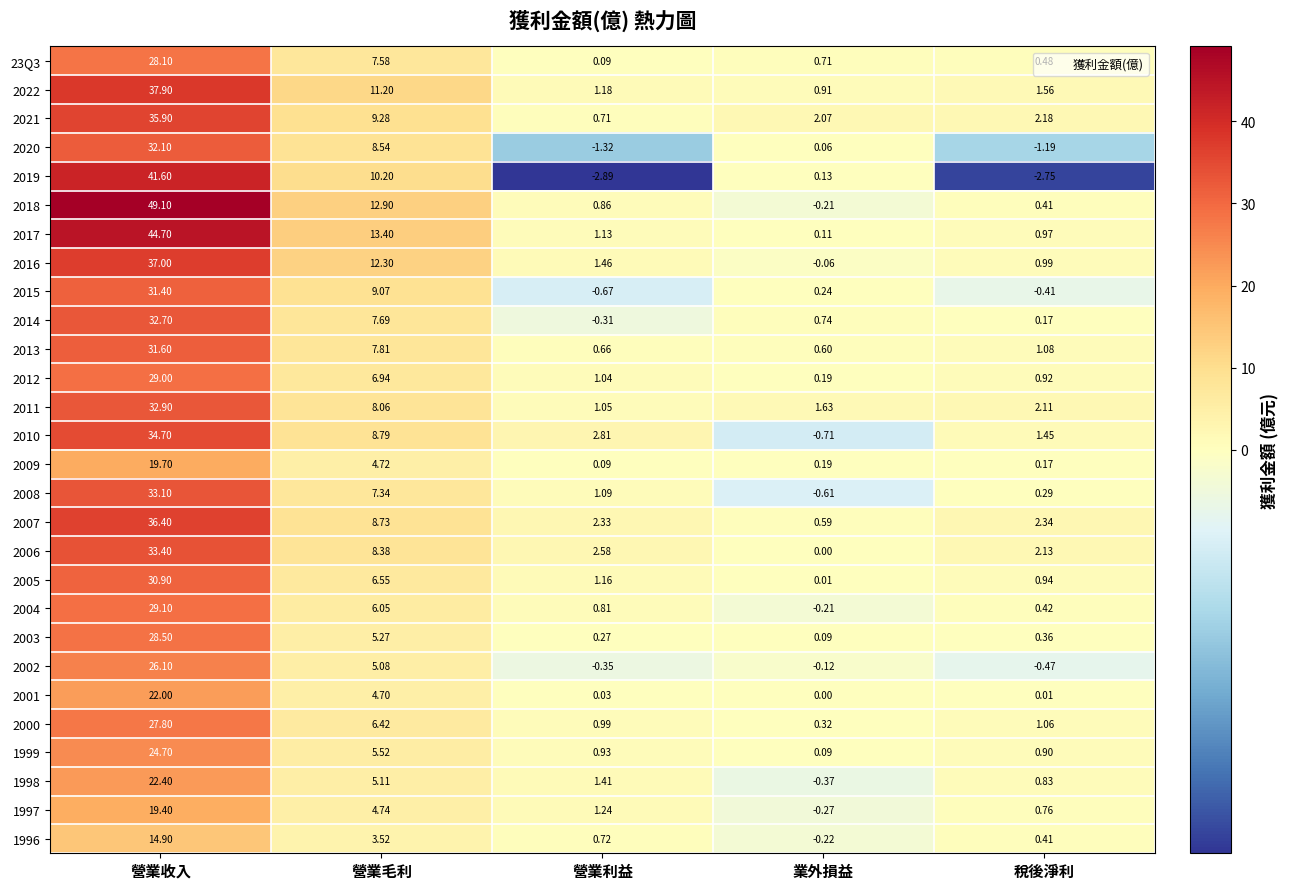

Is the value of 2013 at 稅後淨利 greater than the value of 2017 at 業外損益?

Yes